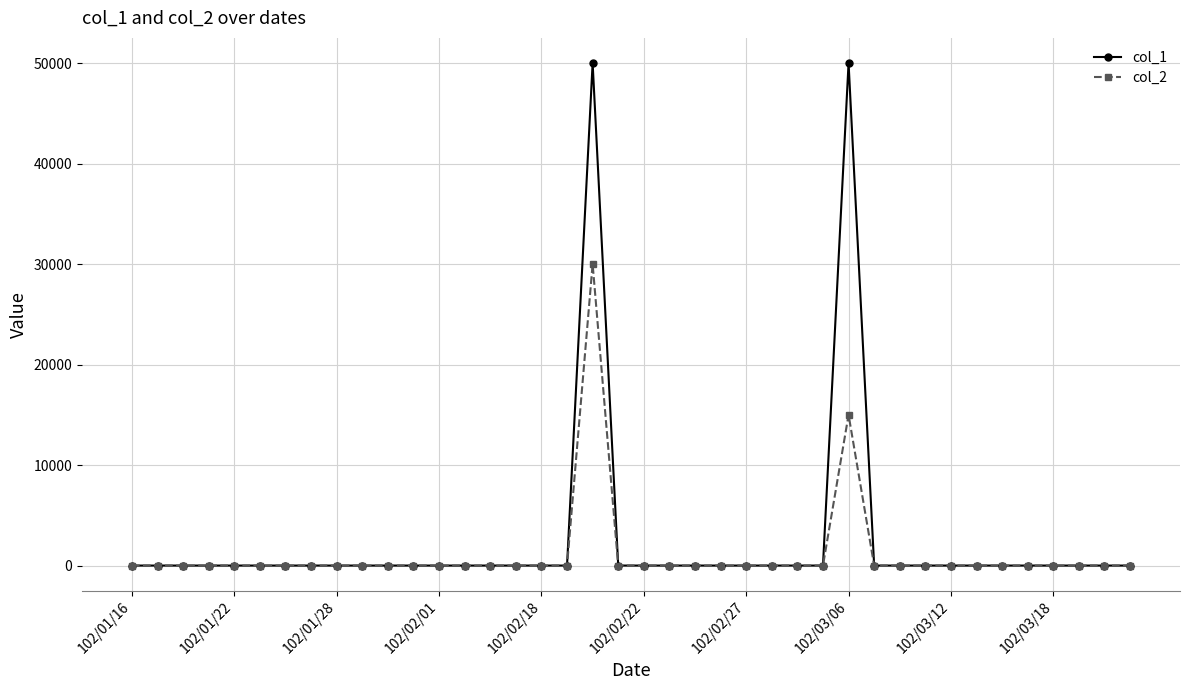

In col_1, how many points are higher than both neighbors (excluding endpoints)?

2